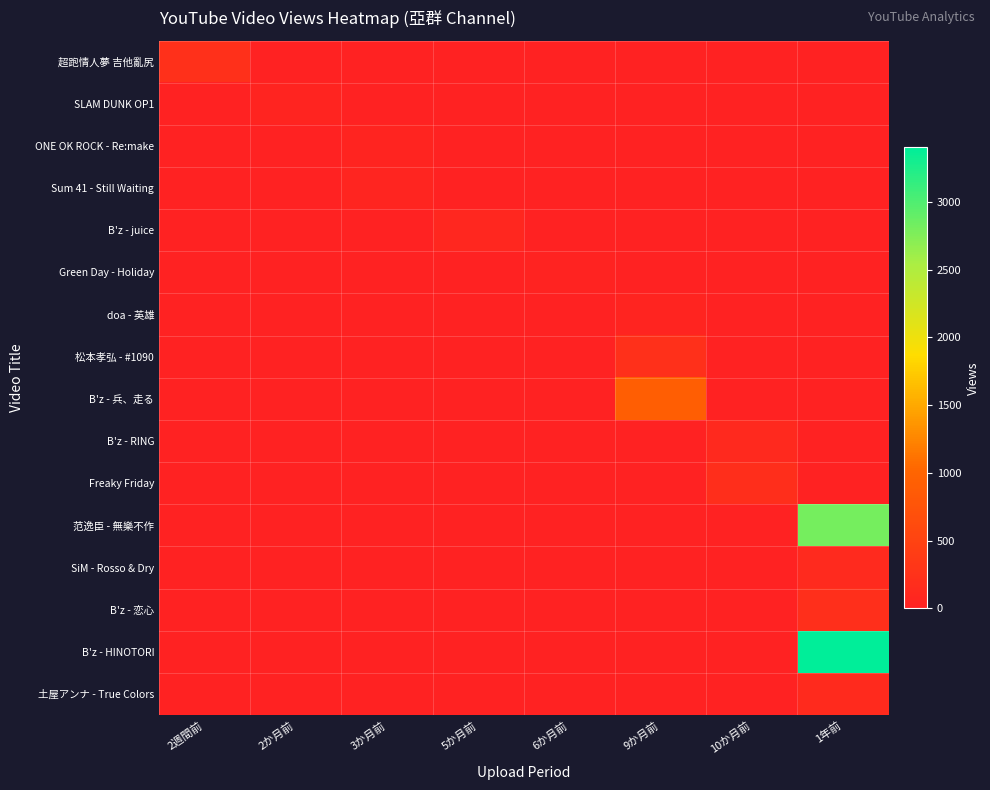

What is the spread (max minus min) of values at 2か月前?

44